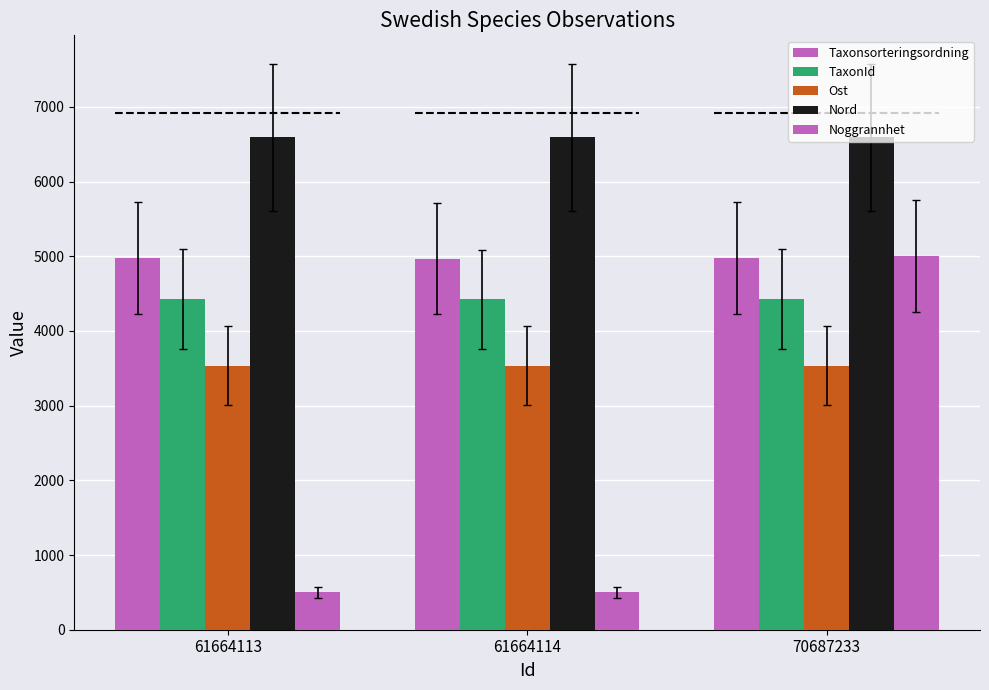

How many groups of bars are there?

3